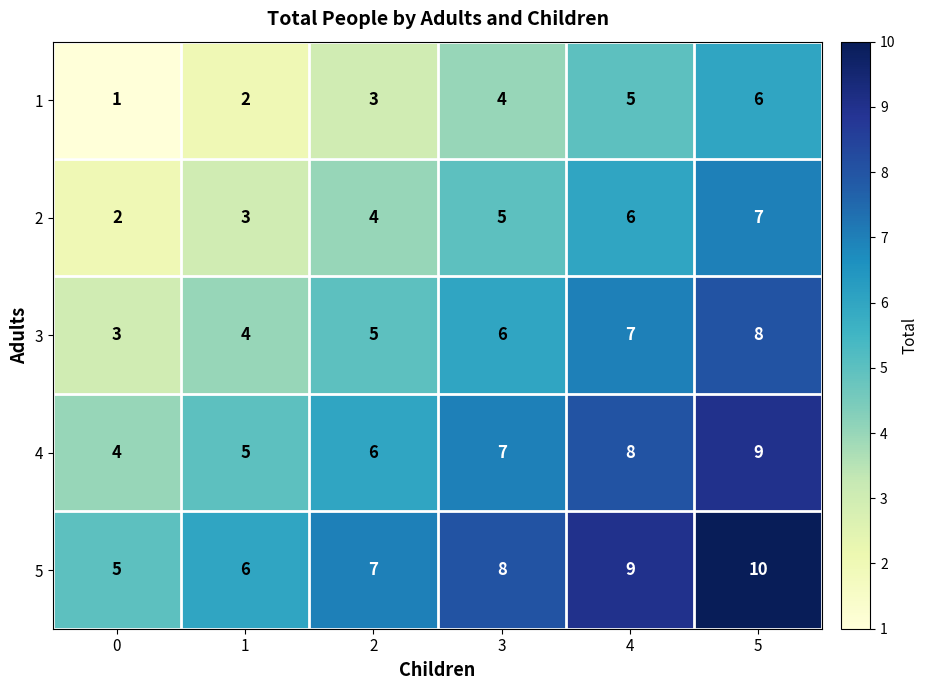

Rank the series by their maximum value, from lowest to highest.

1, 2, 3, 4, 5